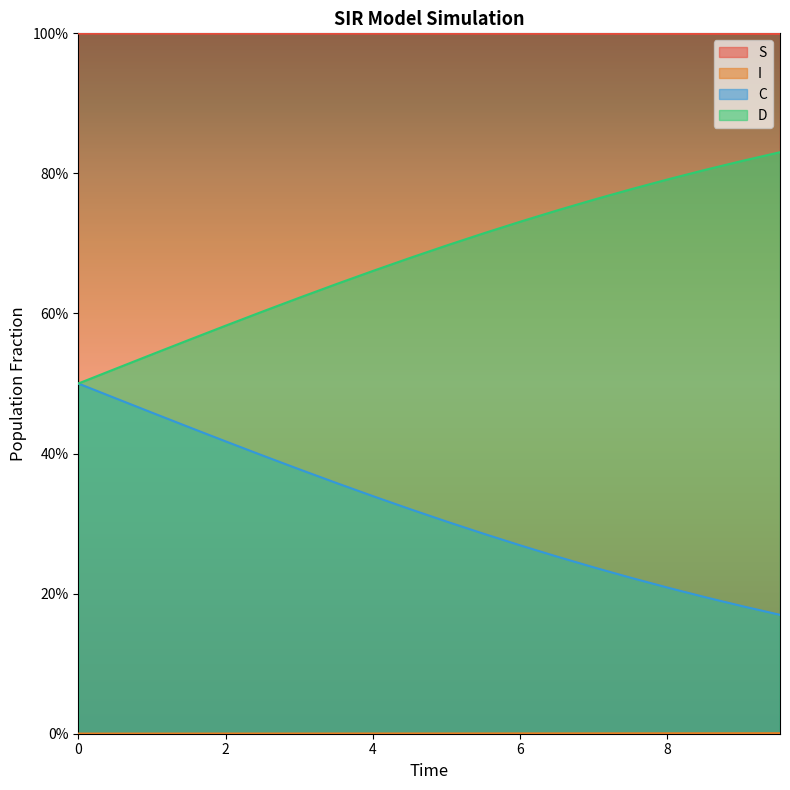

Reading left to right, what are all the values shown in this chart?

S: 1.0	1.0	1.0	1.0	1.0	1.0	1.0	1.0	1.0	1.0	1.0	1.0	1.0	1.0	1.0	1.0	1.0	1.0	1.0	1.0
I: 0.0	0.0	0.0	0.0	0.0	0.0	0.0	0.0	0.0	0.0	0.0	0.0	0.0	0.0	0.0	0.0	0.0	0.0	0.0	0.0
C: 0.5	0.5	0.5	0.4	0.4	0.4	0.4	0.4	0.3	0.3	0.3	0.3	0.3	0.3	0.2	0.2	0.2	0.2	0.2	0.2
D: 0.5	0.5	0.5	0.6	0.6	0.6	0.6	0.6	0.7	0.7	0.7	0.7	0.7	0.7	0.8	0.8	0.8	0.8	0.8	0.8